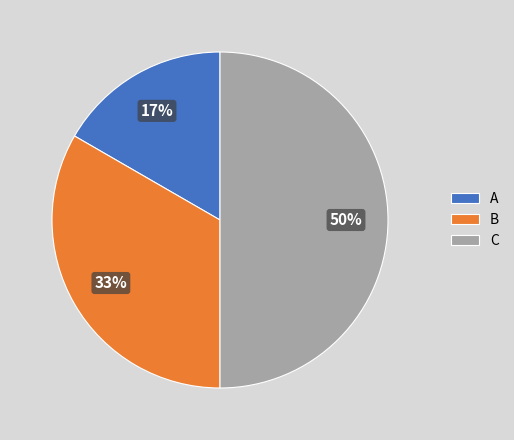

To the nearest percent, what percentage of the pie is A?

17%